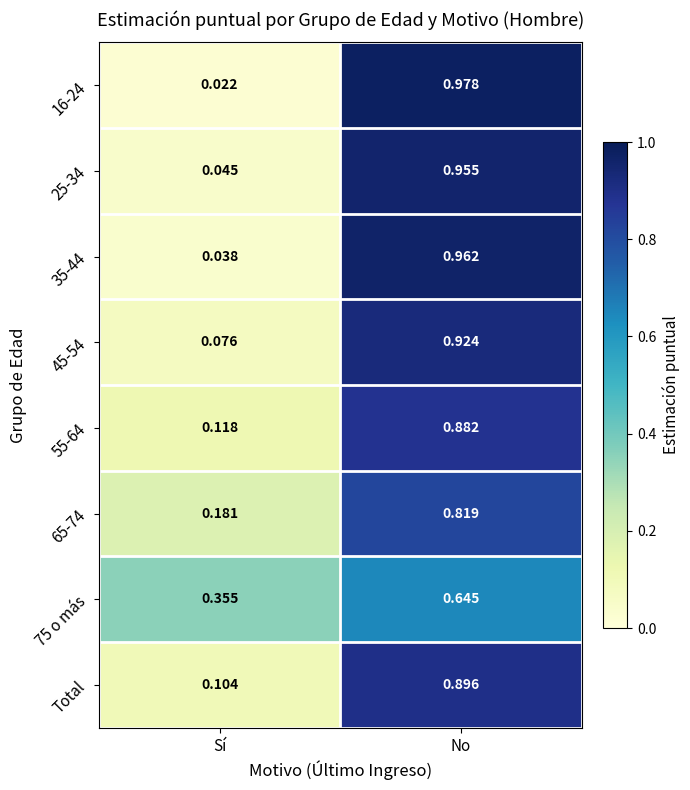

Which label corresponds to the smallest value in the chart?

Sí